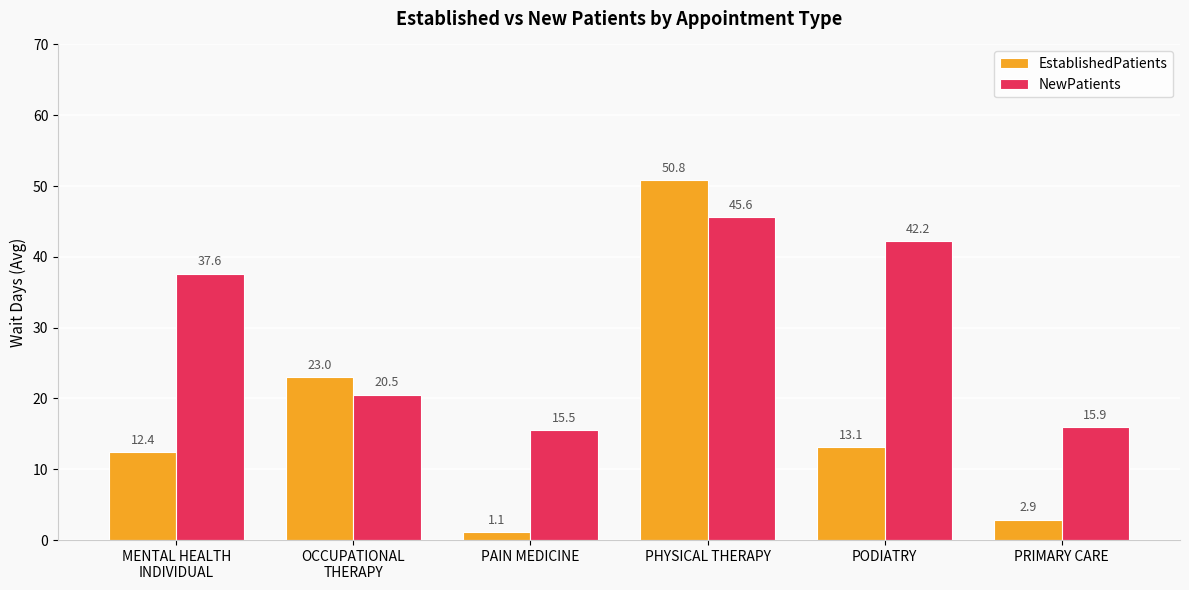

List the series in order of their overall mean, highest first.

NewPatients, EstablishedPatients